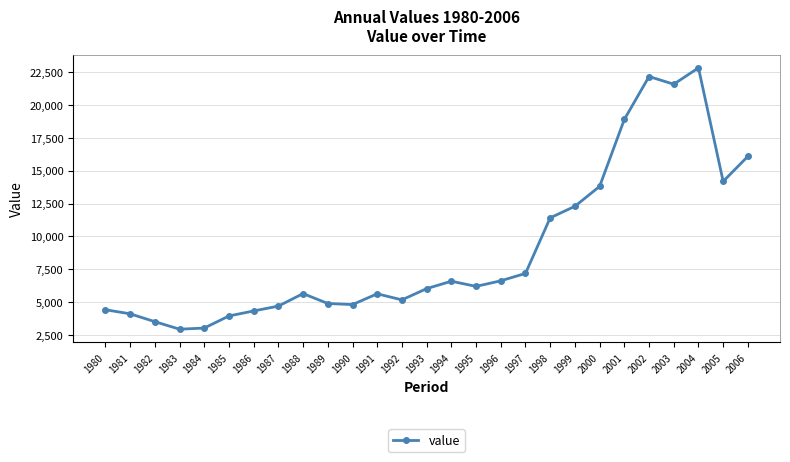

True or false: the data has more than 2 interior local peaks.

True